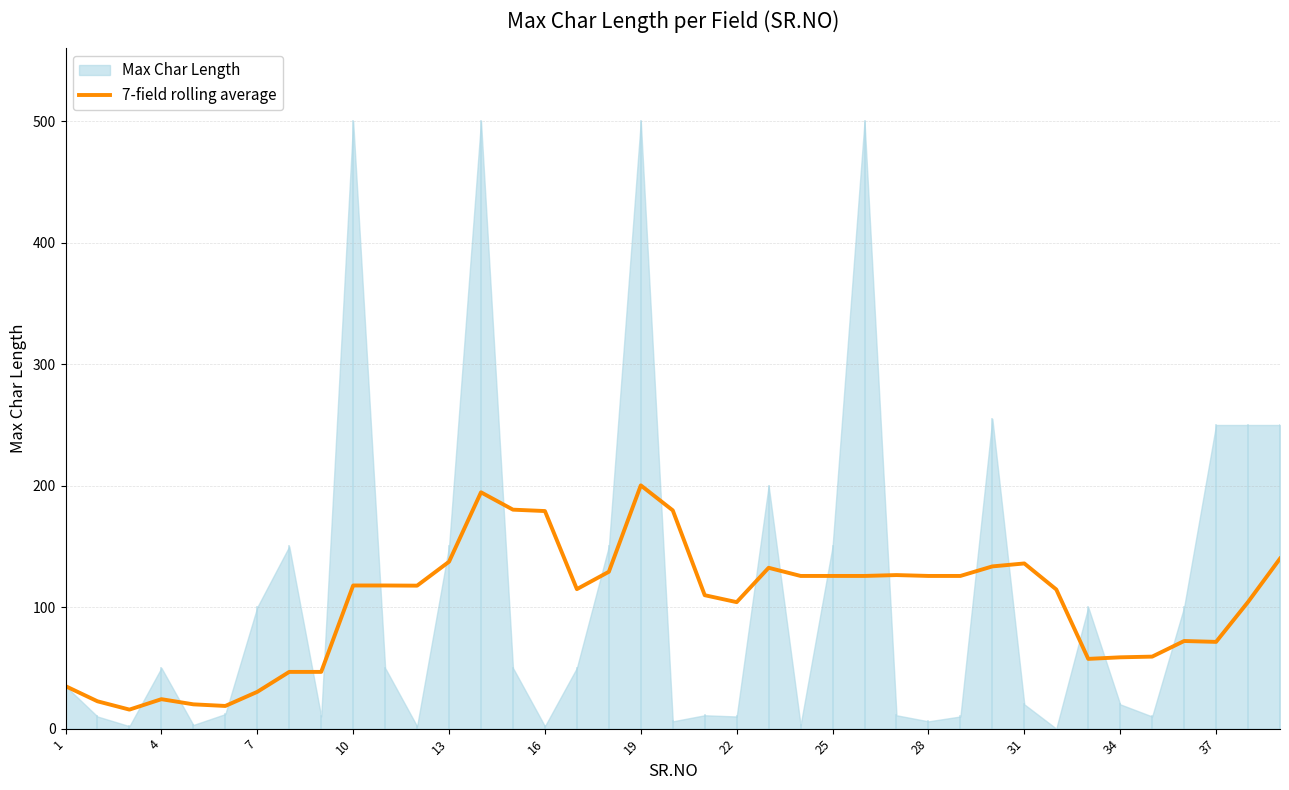

The value of 7-field rolling average at 22 is 30.9. True or false?

False